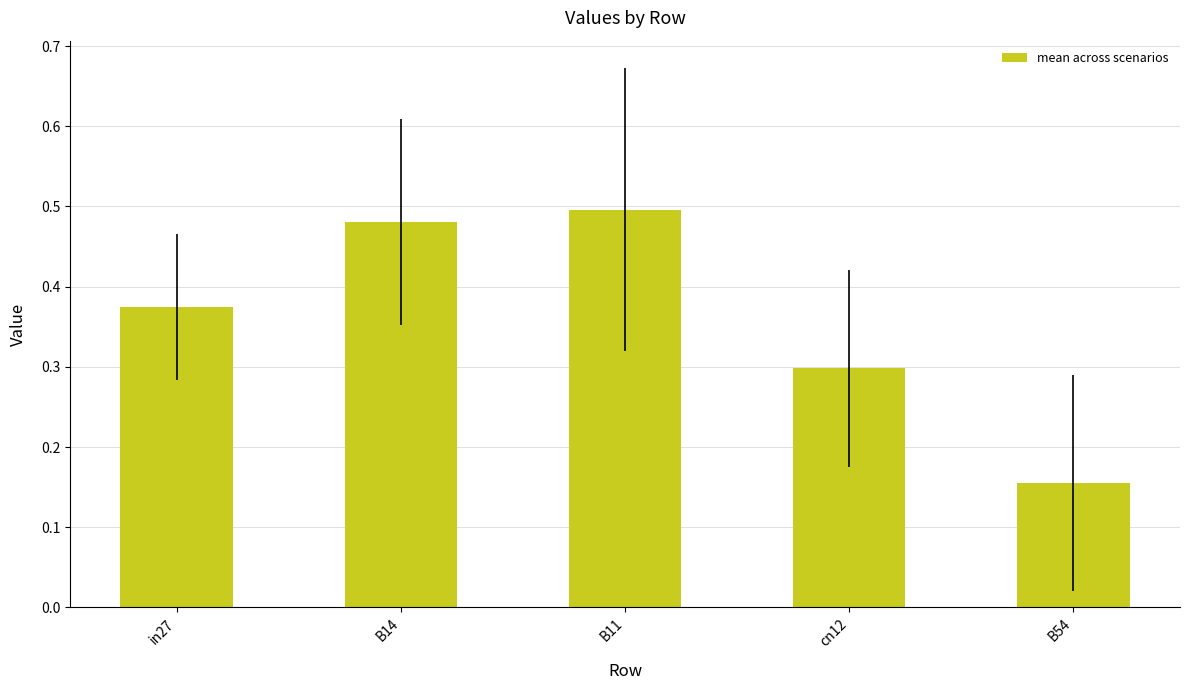

List the labels in order of value, largest first.

B11, B14, in27, cn12, B54